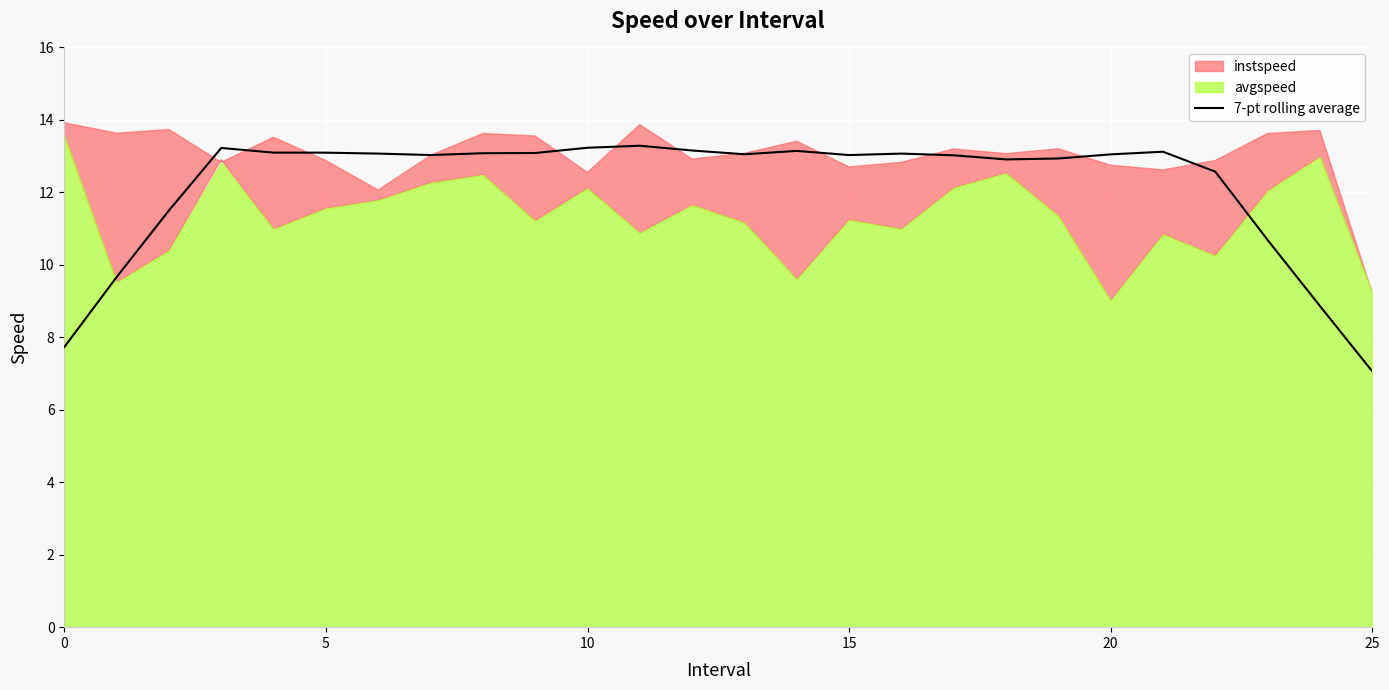

Is it true that 7-pt rolling average equals 13.0 at 15?

True